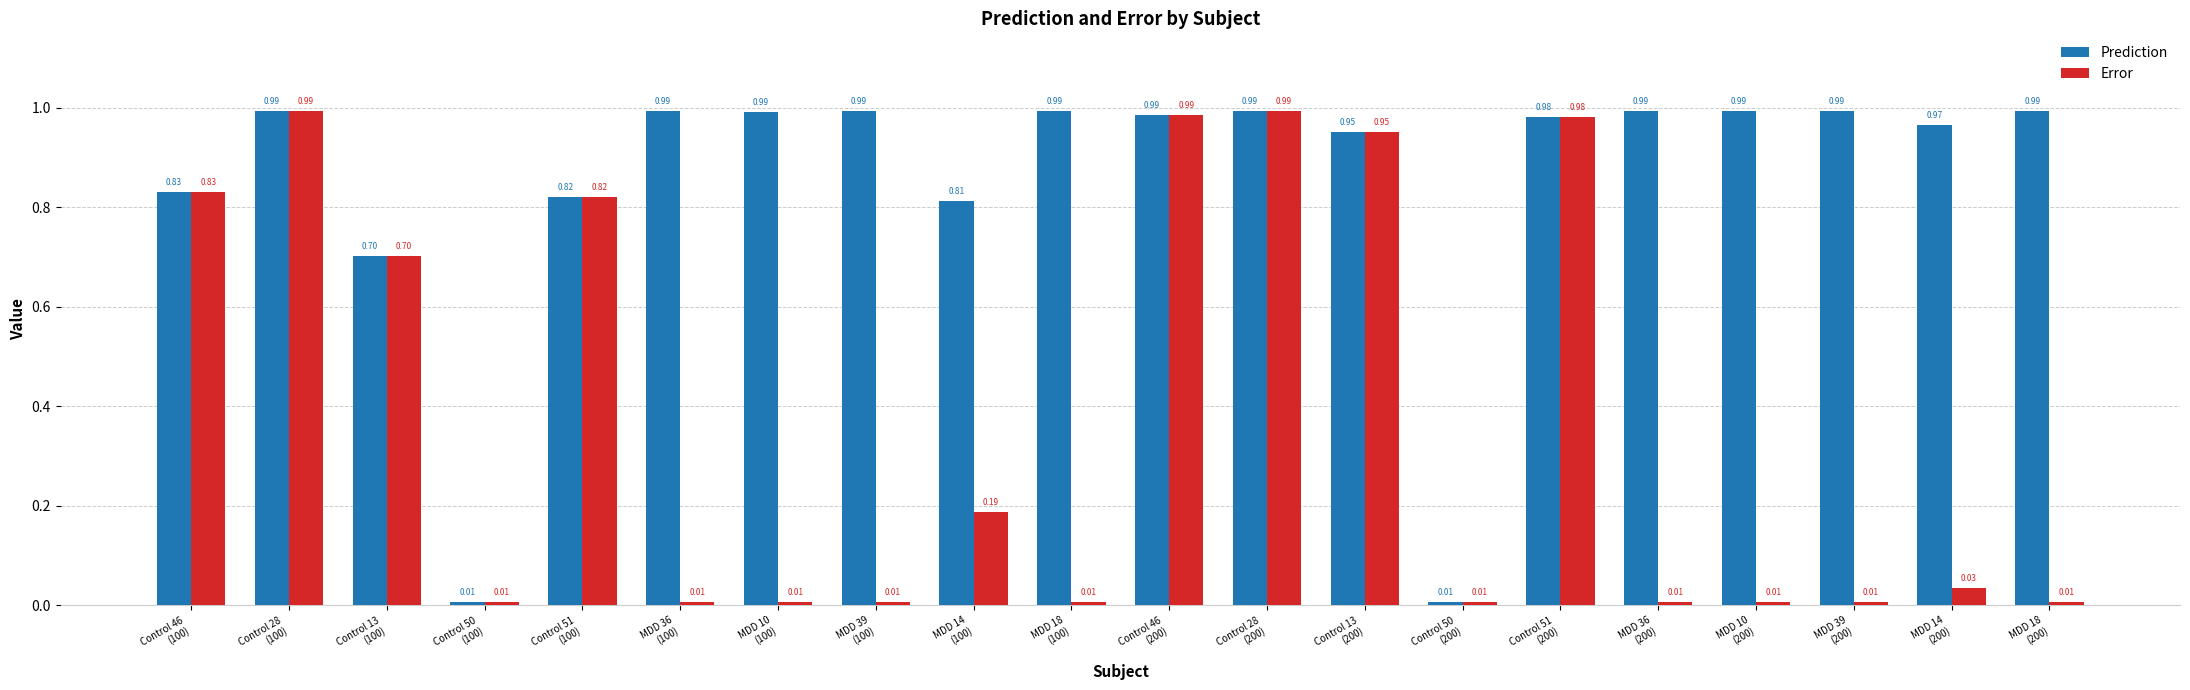

Count the number of data series in this chart.

2